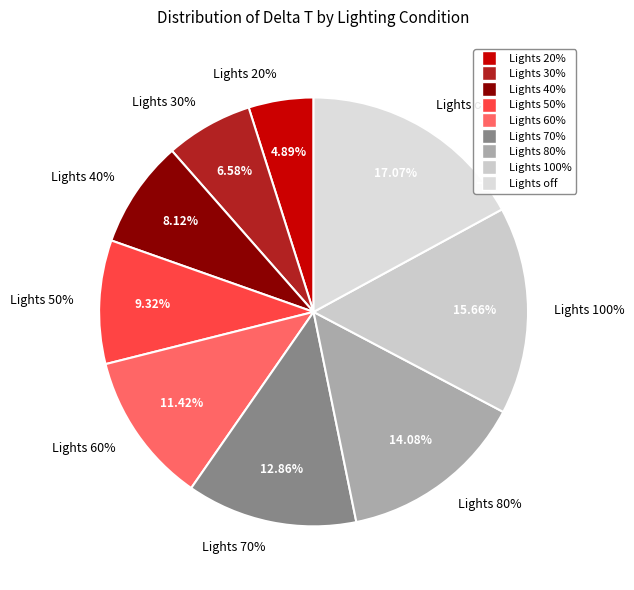

How many segments does this pie chart have?

9